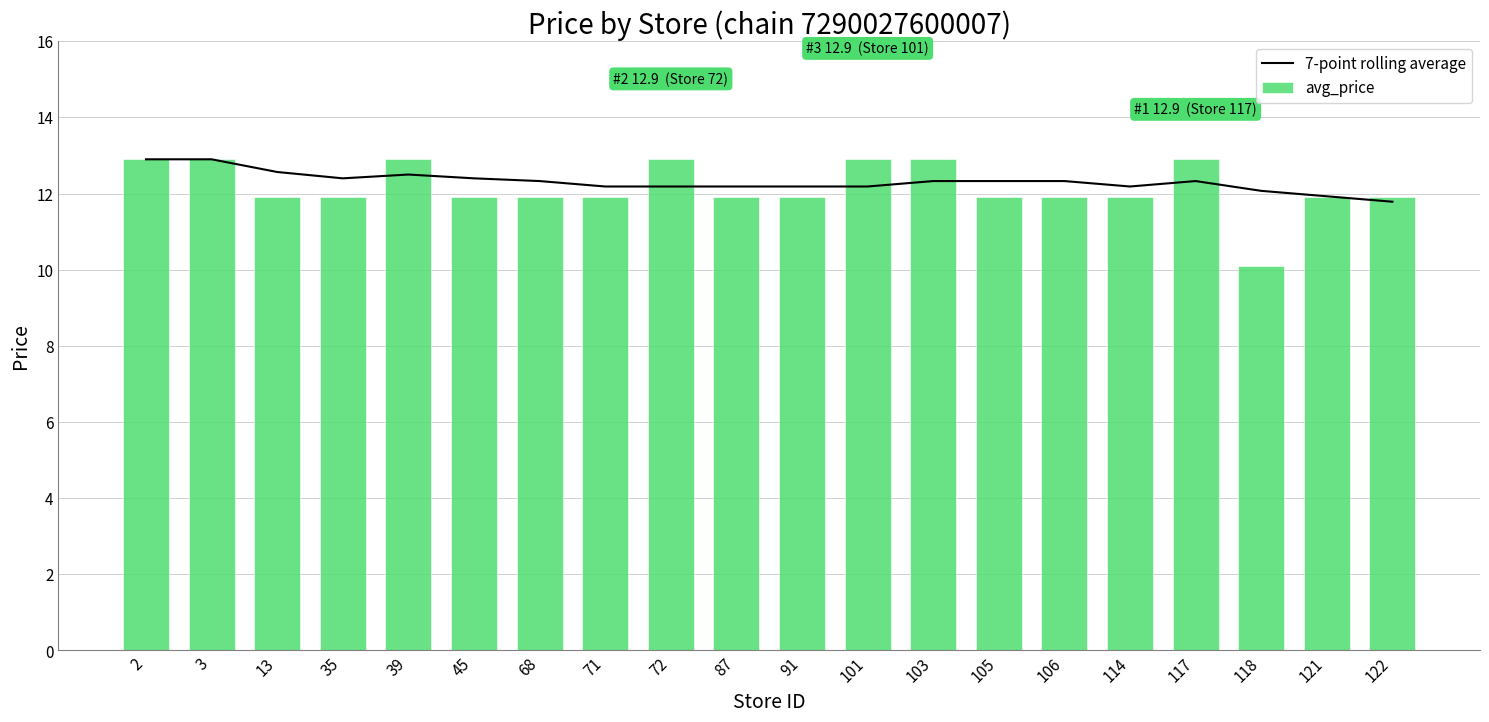

What is the value of the avg_price bar at the 6th from the left?

11.9